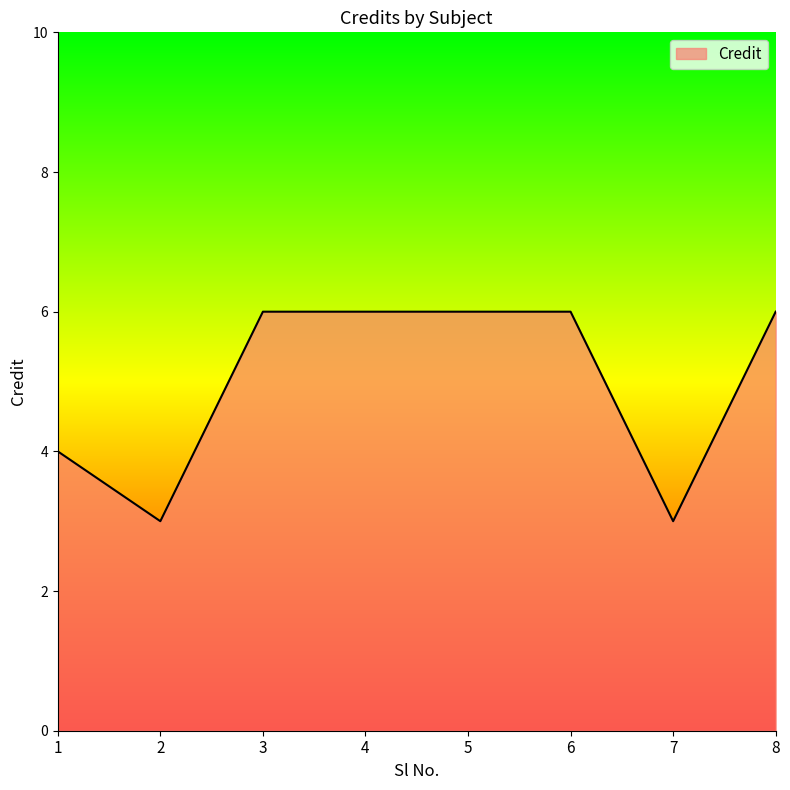

Reading left to right, extract all data points from this chart.

1=4	2=3	3=6	4=6	5=6	6=6	7=3	8=6